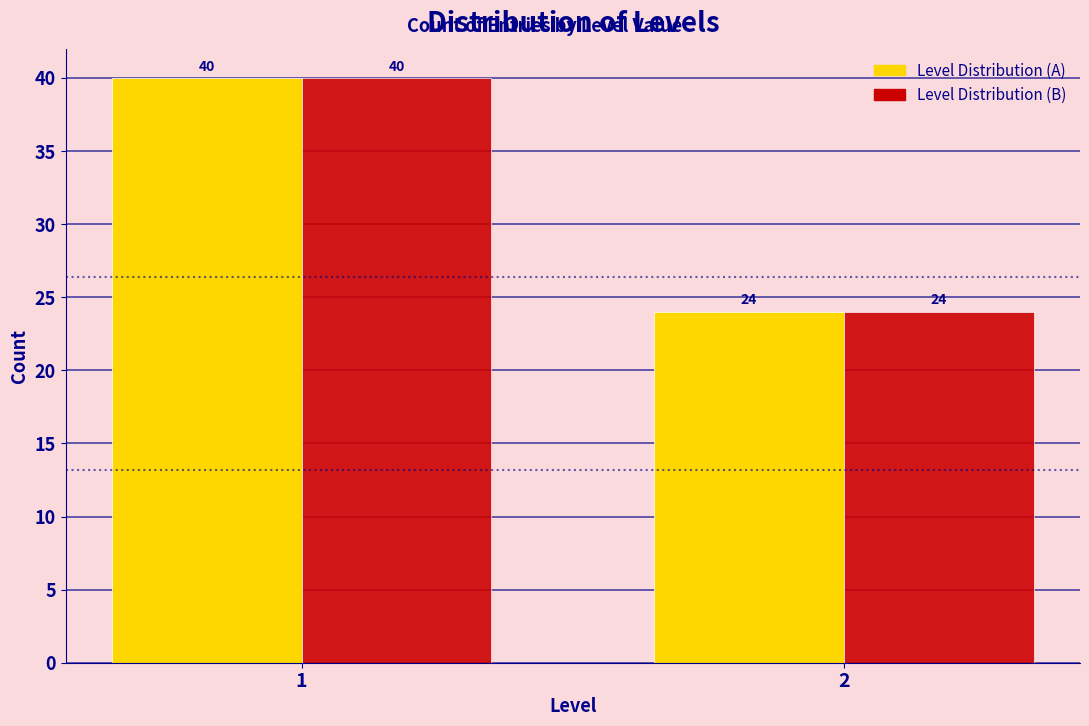

What is the total value across all series at 1?

80